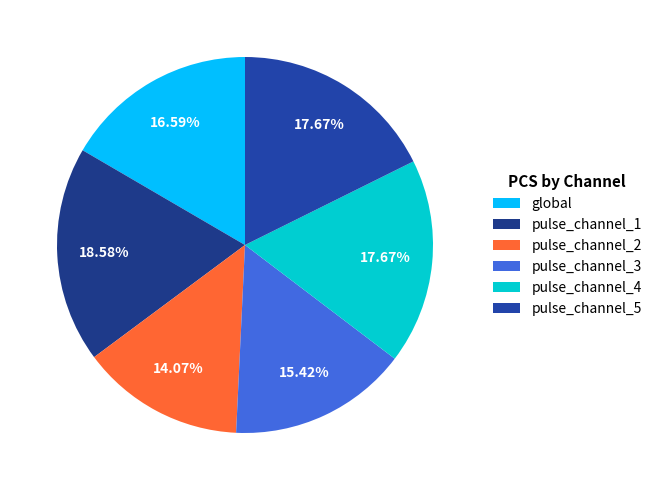

What is the largest slice in the pie chart?

pulse_channel_1